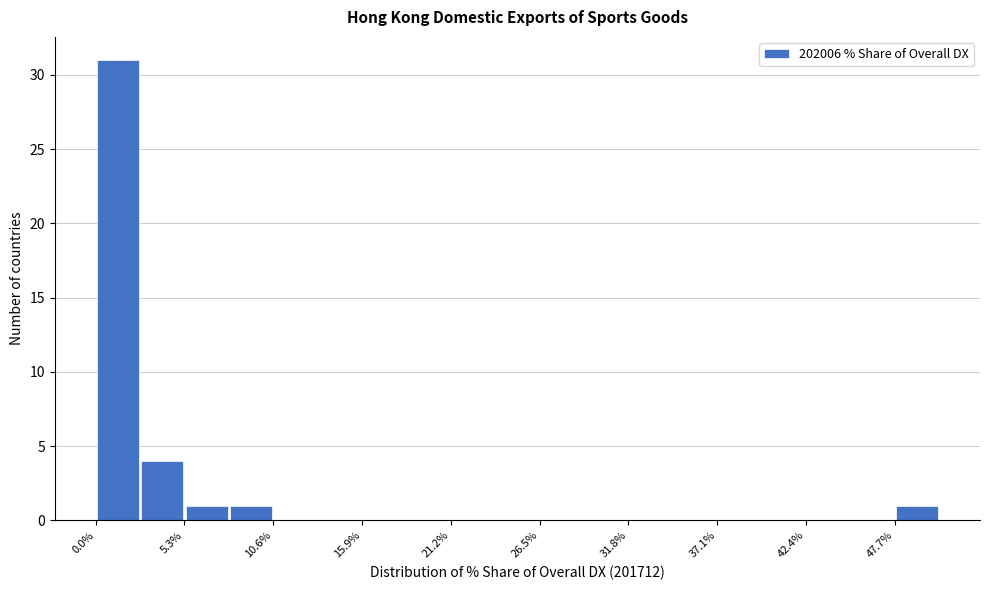

Read against the x-axis, roughly where is the centre of the tallest bar?

1